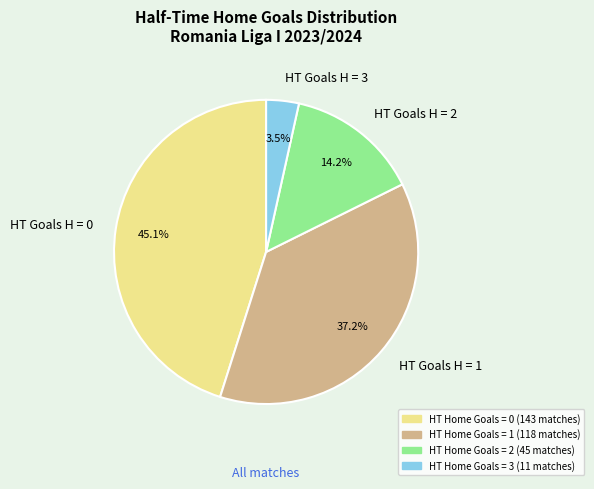

Is there a majority slice in this chart?

No